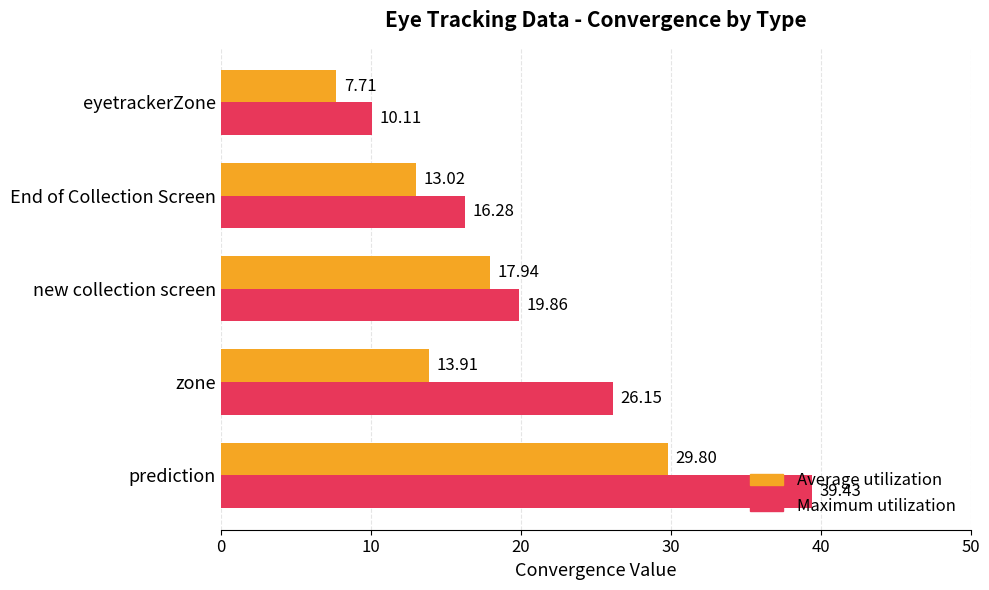

At which label is Average utilization closest to 18?

new collection screen